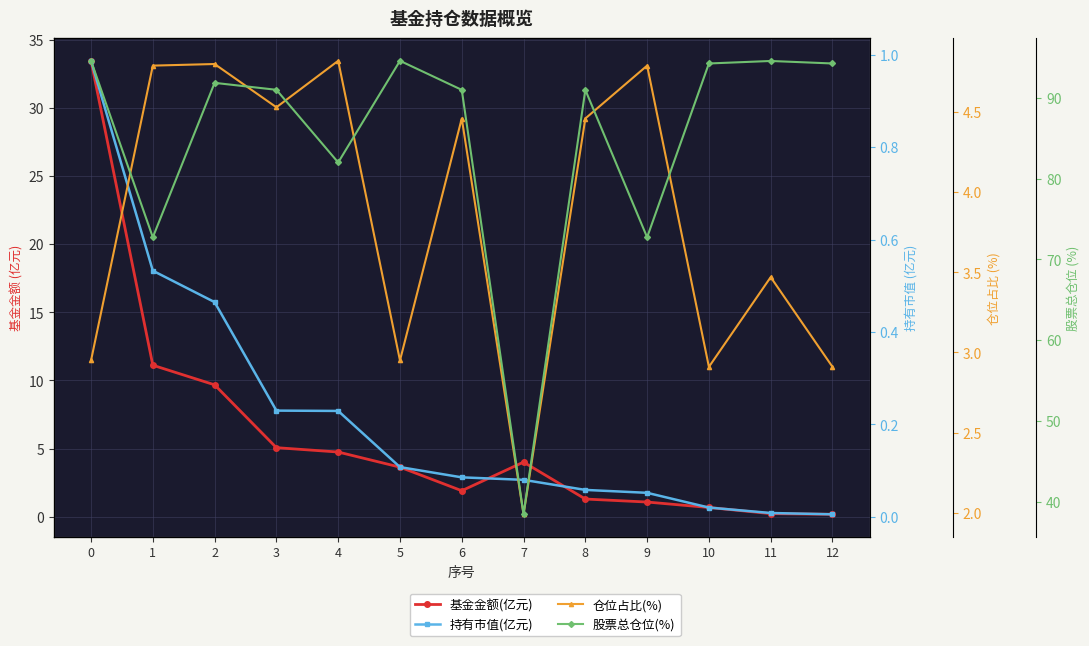

List the labels in order of 股票总仓位(%) value, smallest first.

7, 1, 9, 4, 6, 8, 3, 2, 10, 12, 11, 0, 5